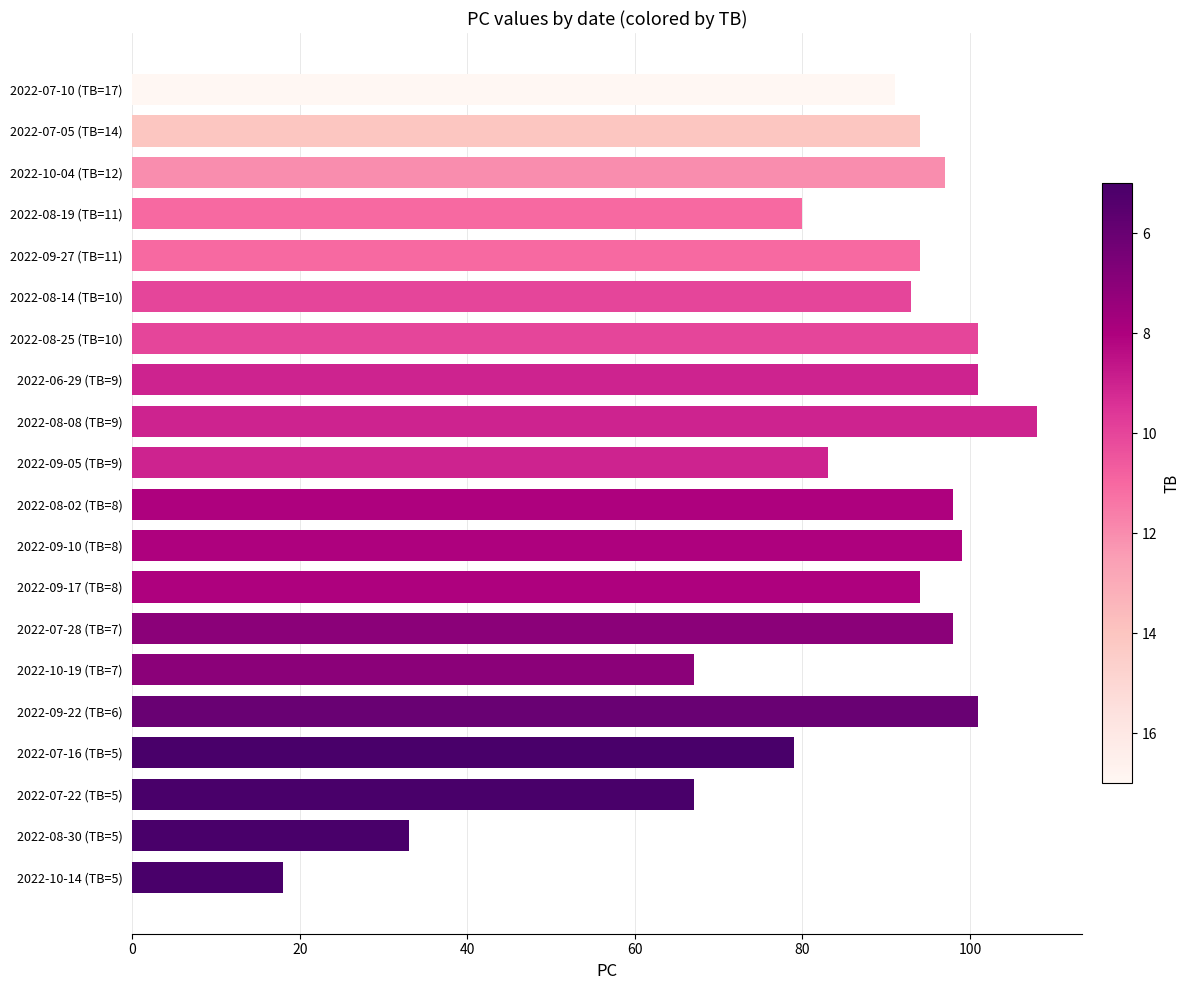

Which label corresponds to the largest value in the chart?

2022-08-08 (TB=9)